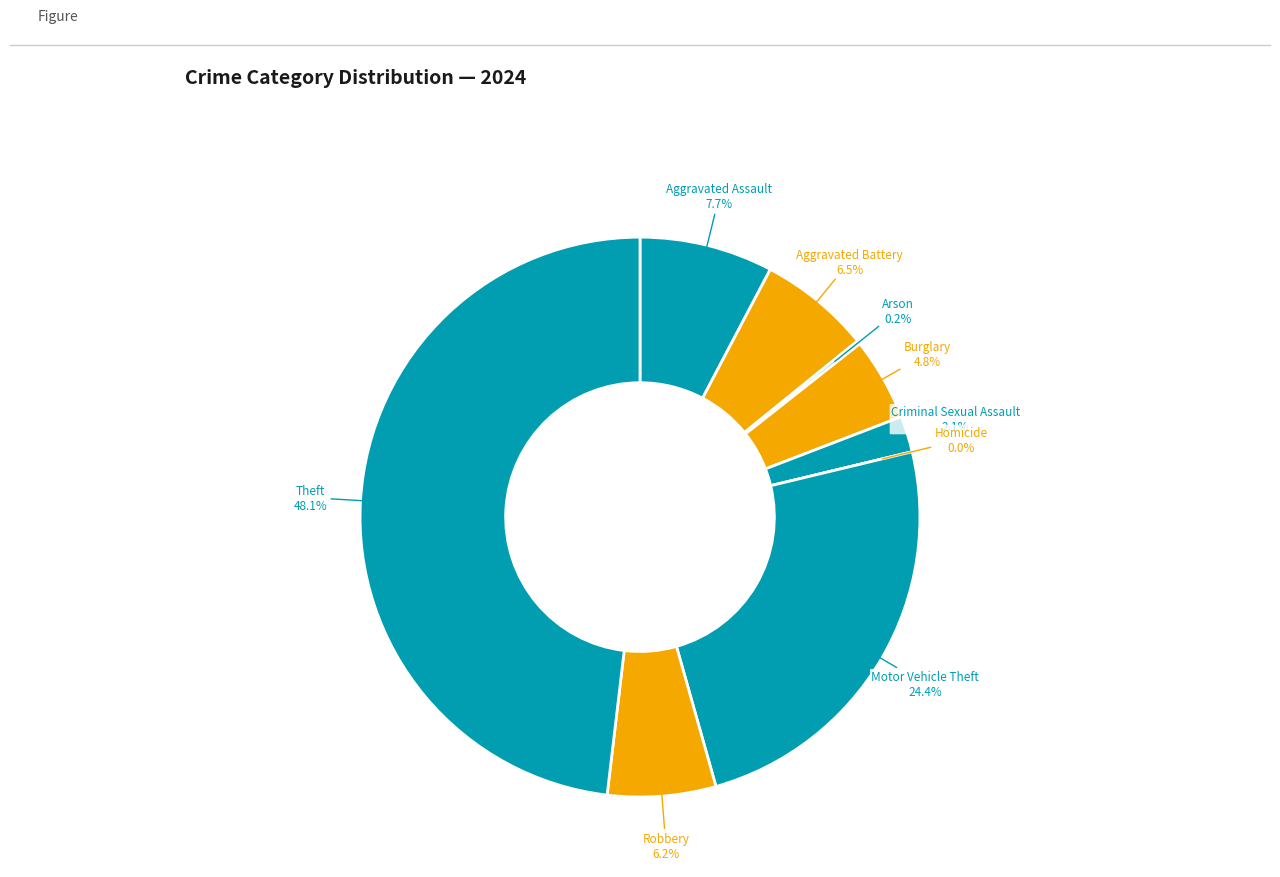

Which slice is the largest?

Theft